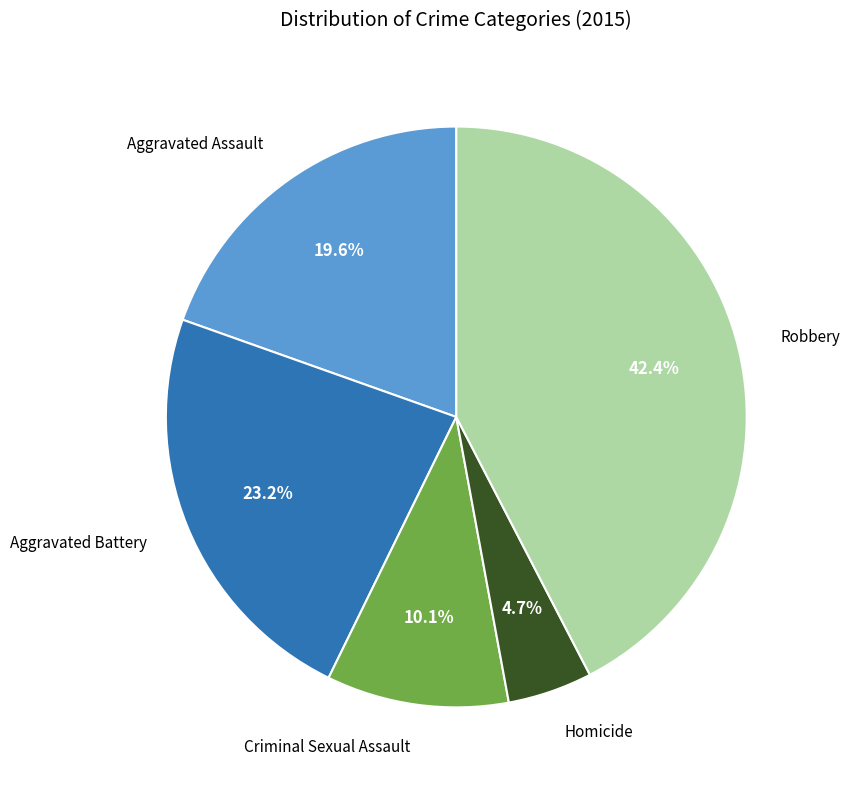

Is there any slice that represents more than half of the pie?

No